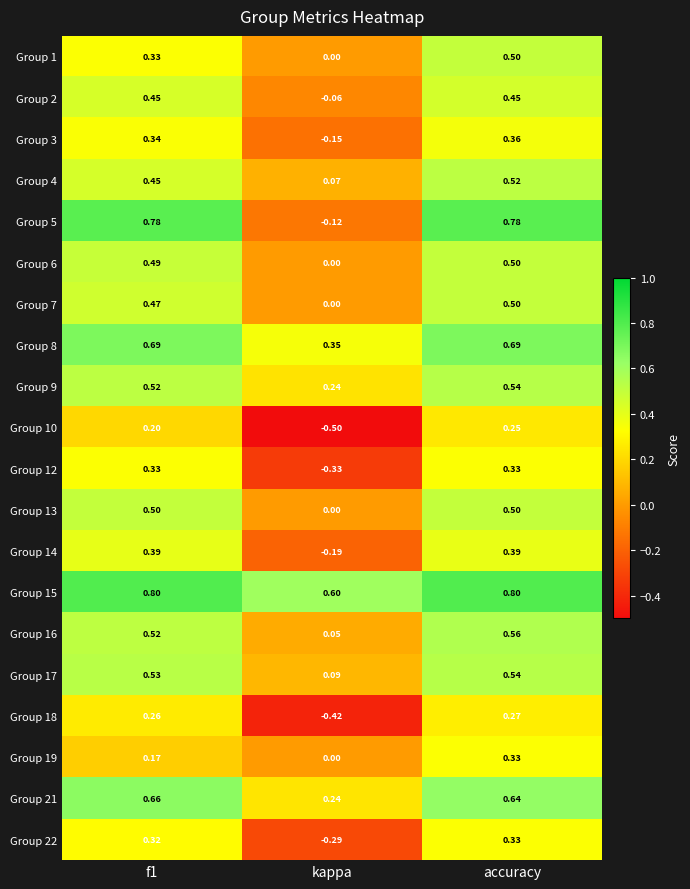

Which category has the lowest value in the Group 8 series?

kappa